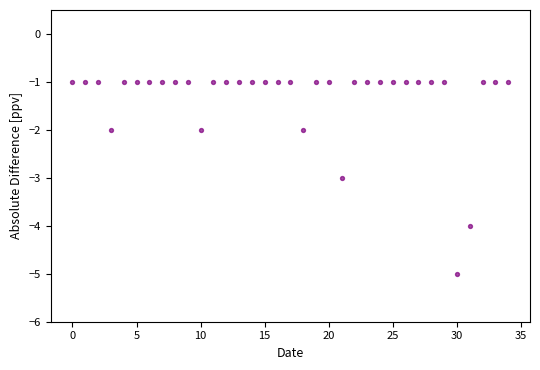

What is the range of Y values (max minus min)?

4